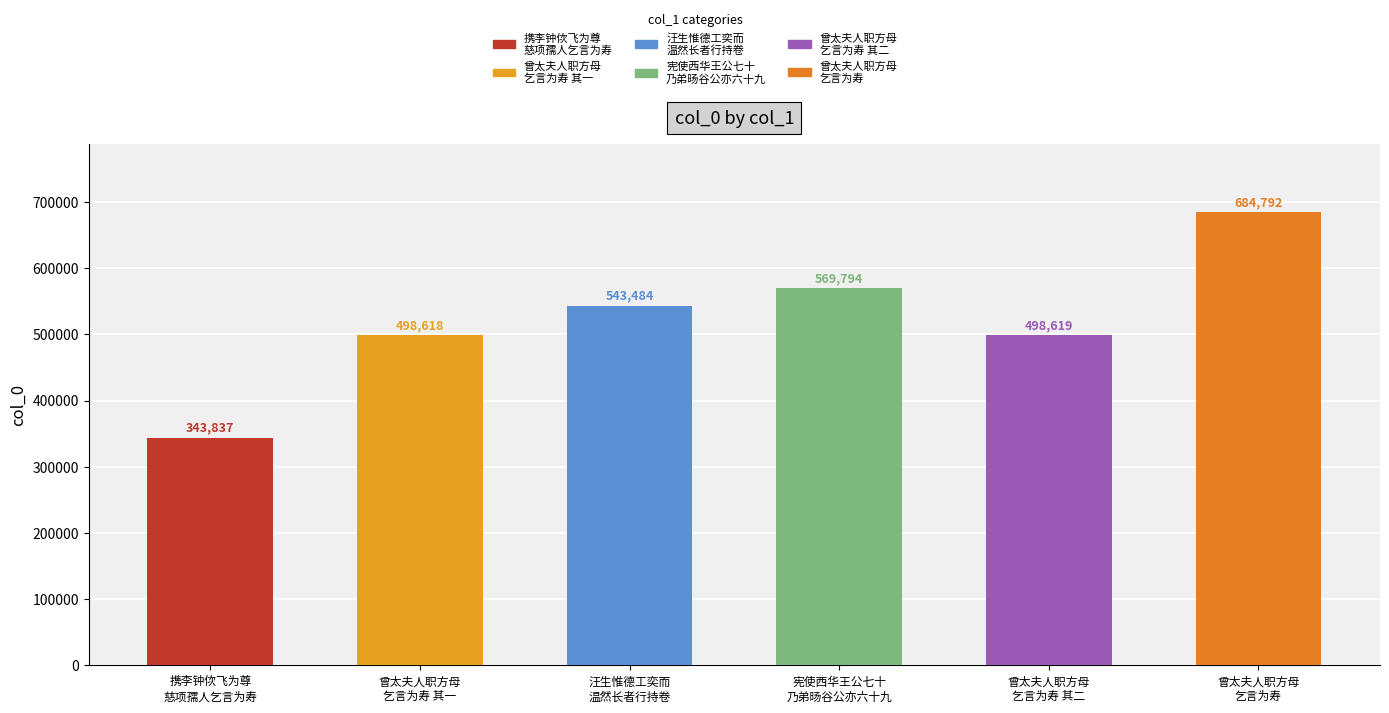

Is it true that the value at 曾太夫人职方母
乞言为寿 is 684792?

True